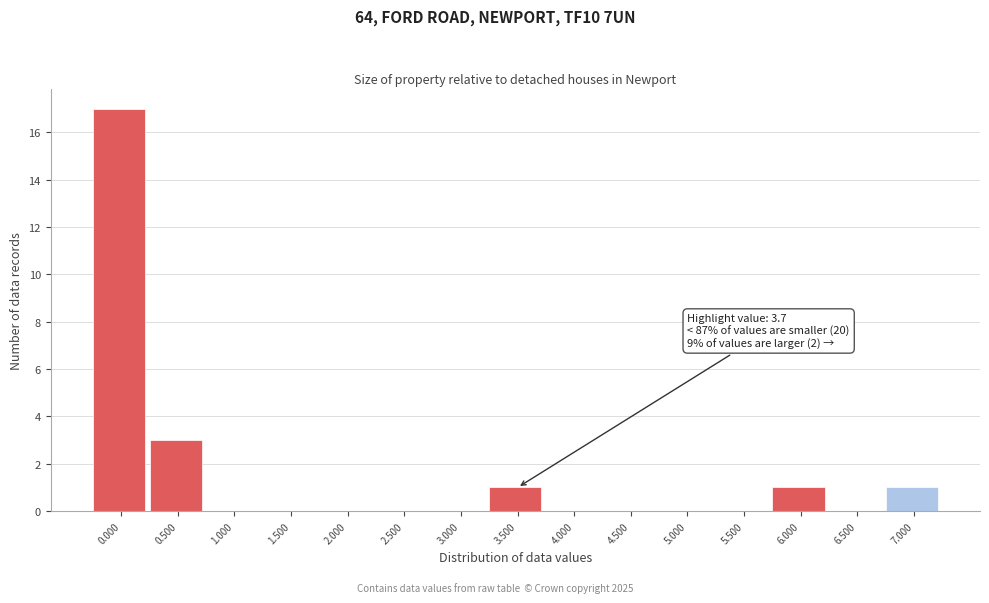

Reading right to left, extract all data points from this chart.

7.000=1	6.500=0	6.000=1	5.500=0	5.000=0	4.500=0	4.000=0	3.500=1	3.000=0	2.500=0	2.000=0	1.500=0	1.000=0	0.500=3	0.000=17